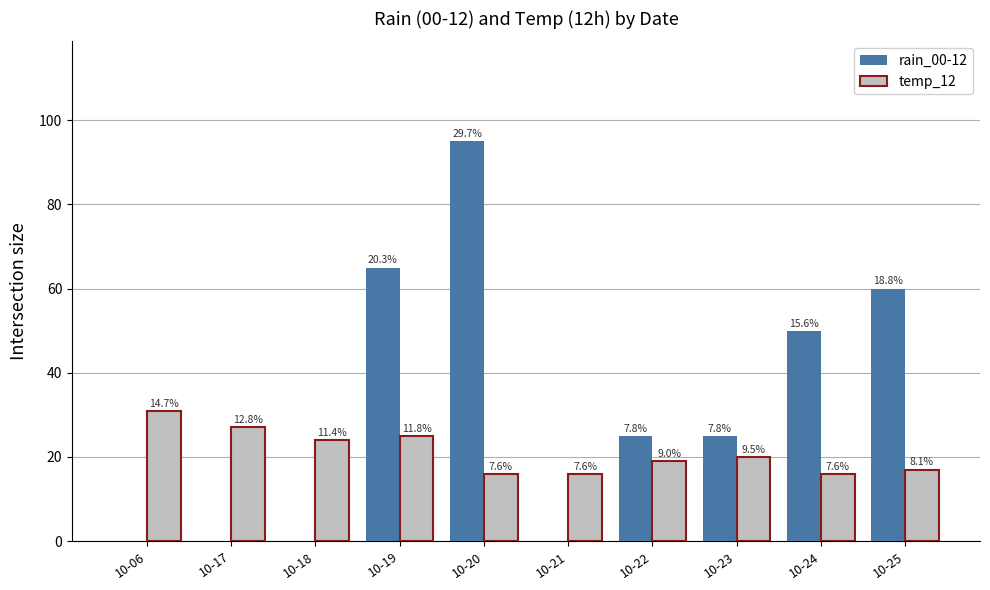

Are the bars grouped side by side (vs. stacked)?

Yes